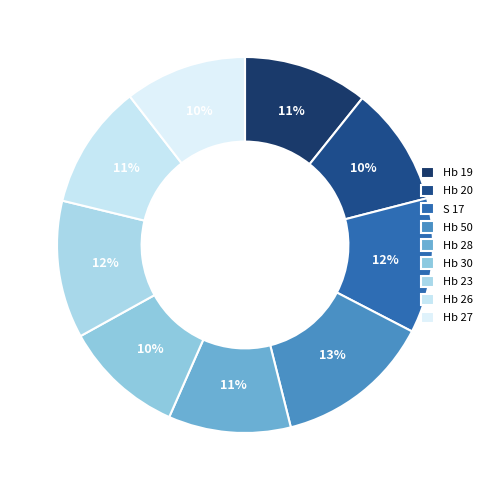

Is the sum of Hb 27 and Hb 26 greater than half?

No